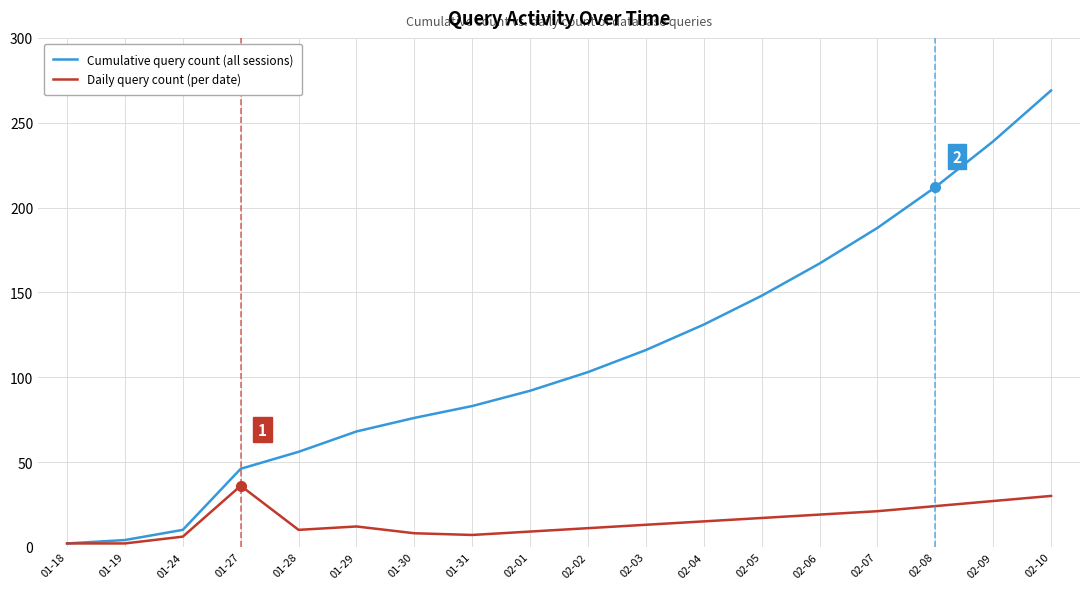

Is it true that Daily query count (per date) equals 10 at 01-28?

True